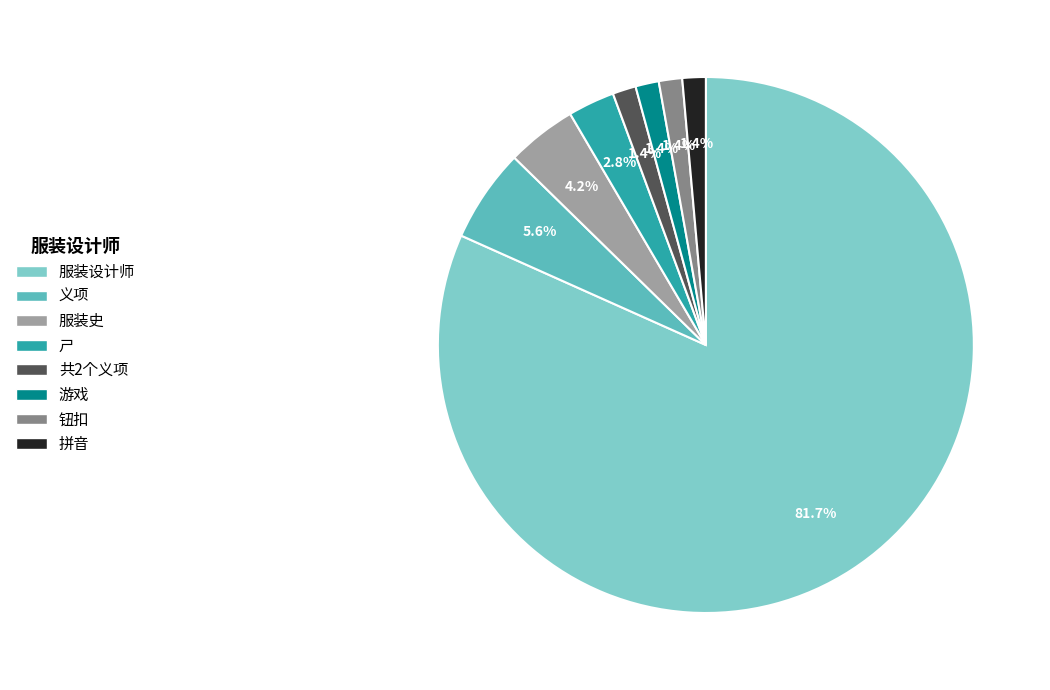

What percentage is NOT represented by 钮扣?

98.6%